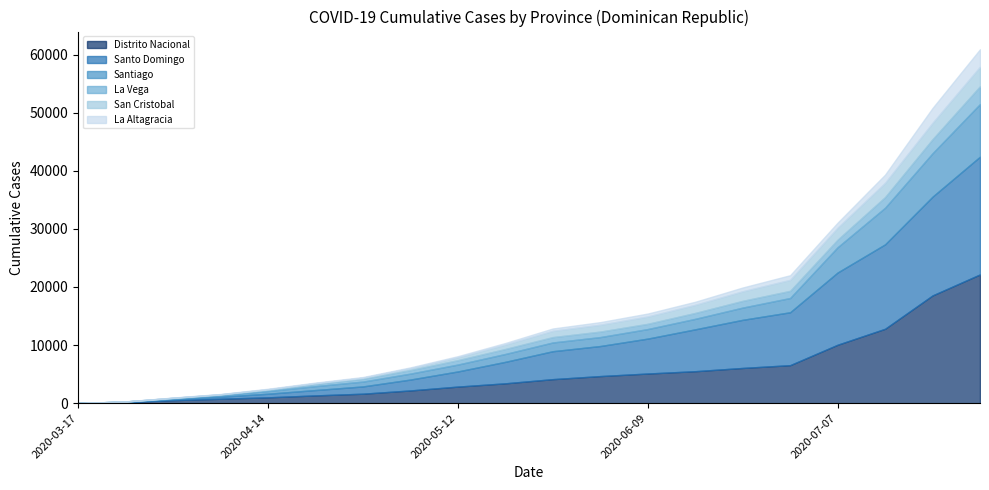

True or false: Distrito Nacional and San Cristobal cross at least once.

False